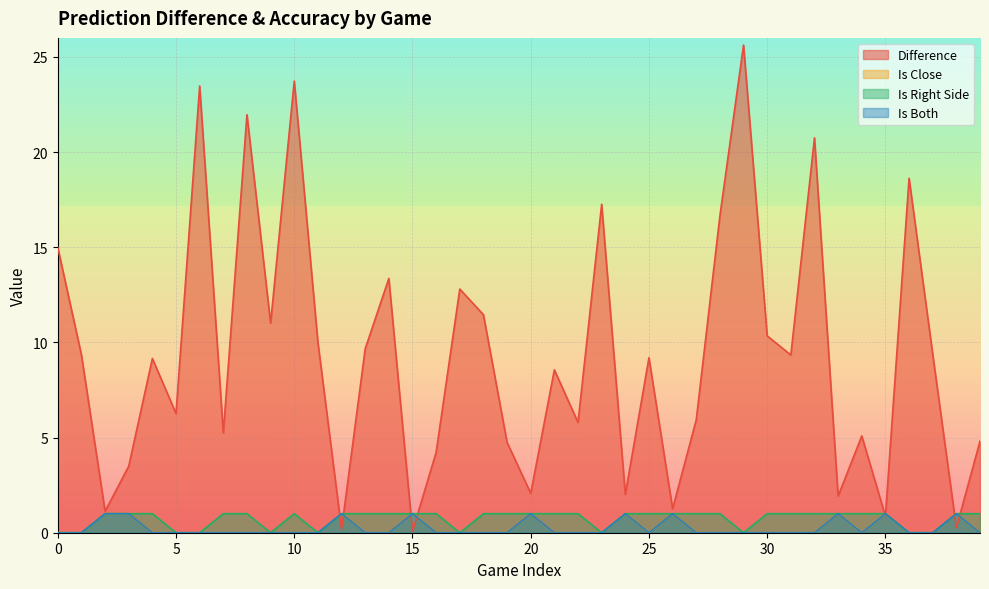

Where do Difference and Is Both first cross each other?

11 and 12